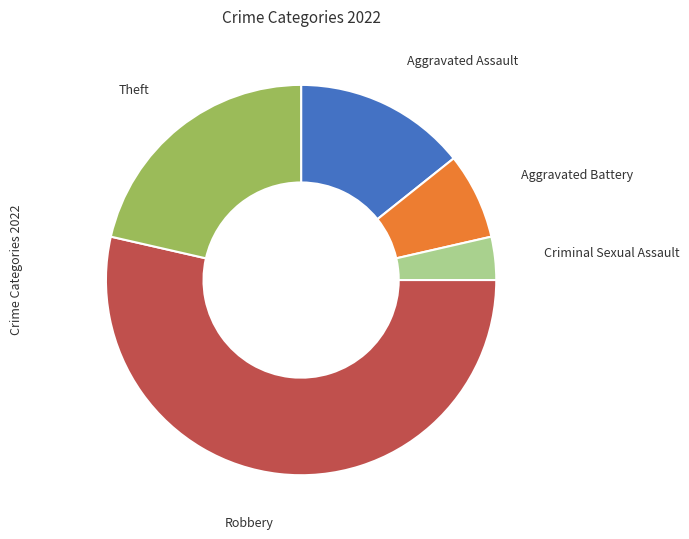

Does any single category account for the majority?

Yes